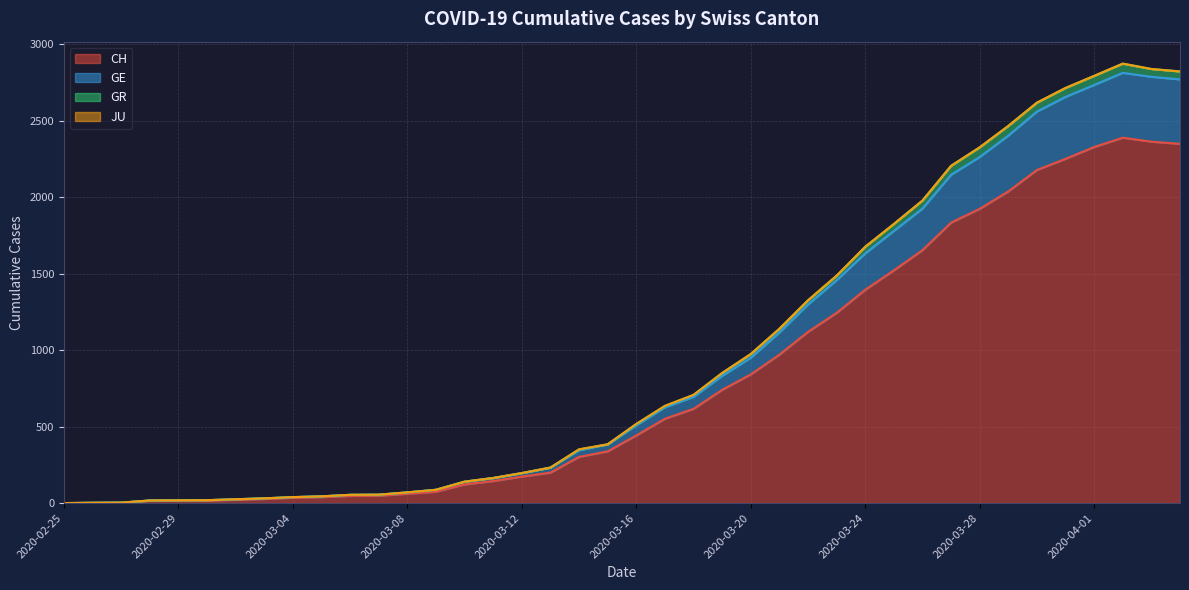

Rank the categories by GE value from highest to lowest.

2020-04-02, 2020-04-03, 2020-04-04, 2020-04-01, 2020-03-31, 2020-03-30, 2020-03-29, 2020-03-28, 2020-03-27, 2020-03-26, 2020-03-25, 2020-03-24, 2020-03-23, 2020-03-22, 2020-03-21, 2020-03-20, 2020-03-19, 2020-03-18, 2020-03-17, 2020-03-16, 2020-03-15, 2020-03-14, 2020-03-13, 2020-03-12, 2020-03-11, 2020-03-10, 2020-03-09, 2020-03-08, 2020-03-07, 2020-03-06, 2020-03-05, 2020-03-04, 2020-03-03, 2020-03-02, 2020-03-01, 2020-02-29, 2020-02-28, 2020-02-27, 2020-02-26, 2020-02-25